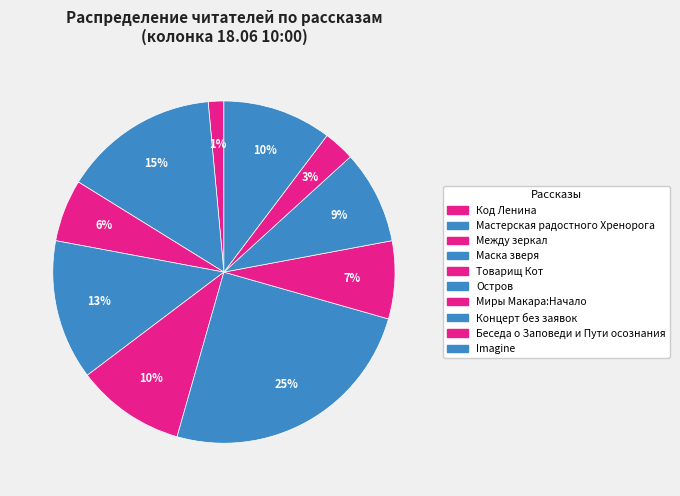

How many segments does this pie chart have?

10